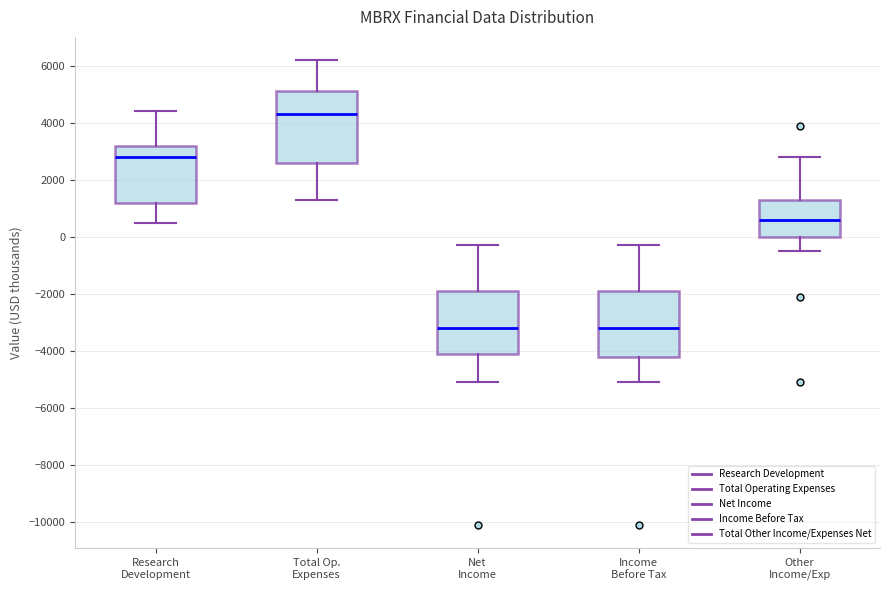

Comparing the boxes themselves (not the whiskers), which one is the tallest?

Total Op. Expenses